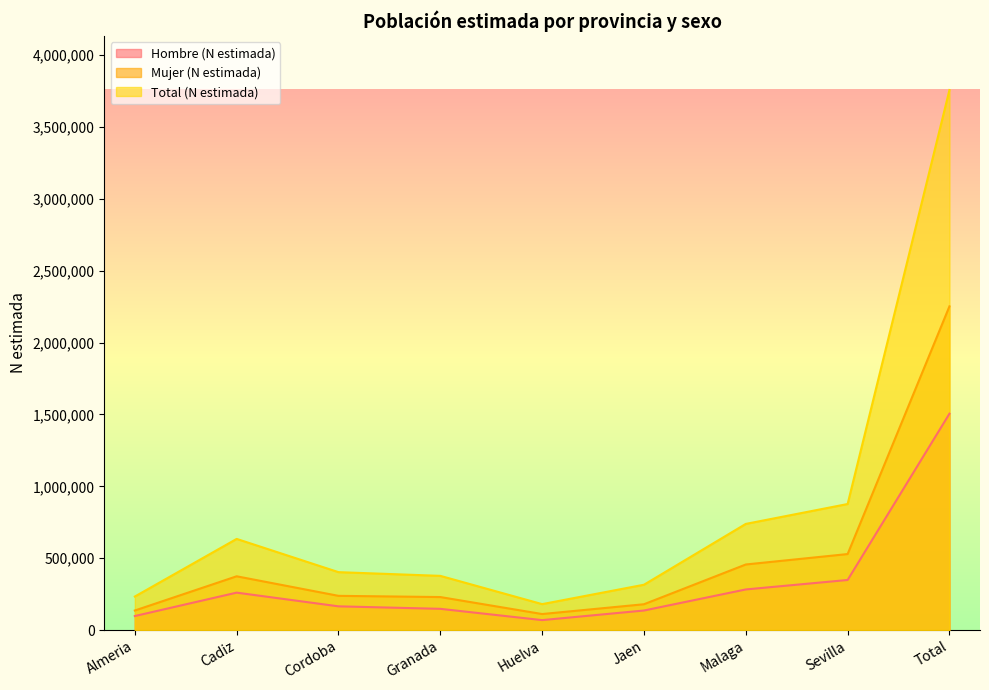

How many series are shown in this chart?

3